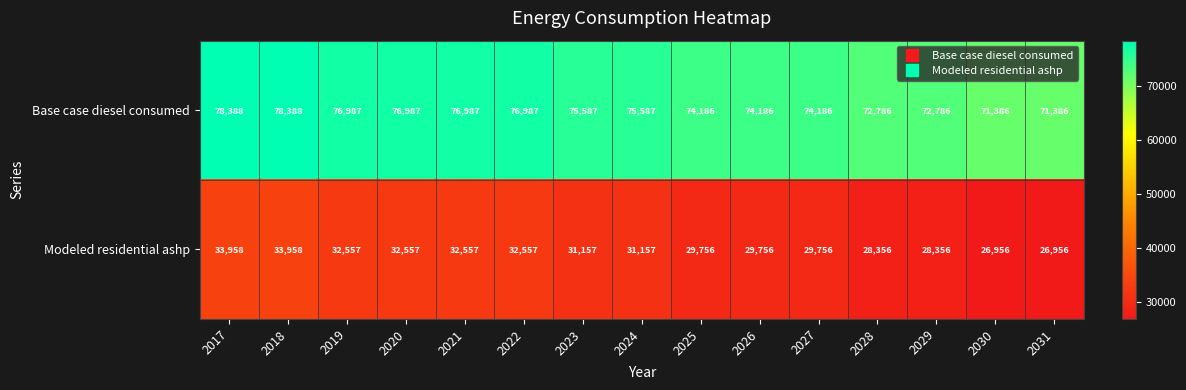

What is the spread (max minus min) of values at 2027?

44430